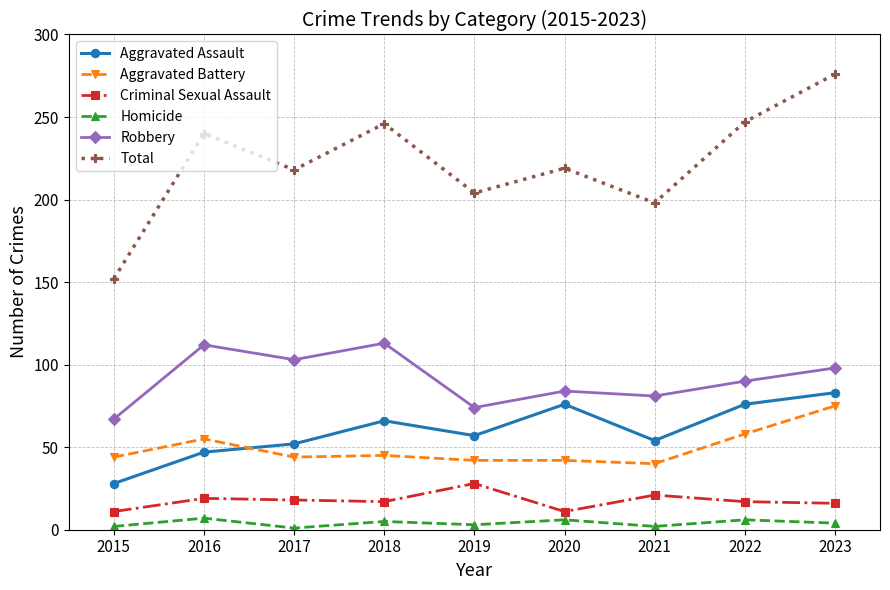

Does the chart display data point markers on the line(s)?

Yes